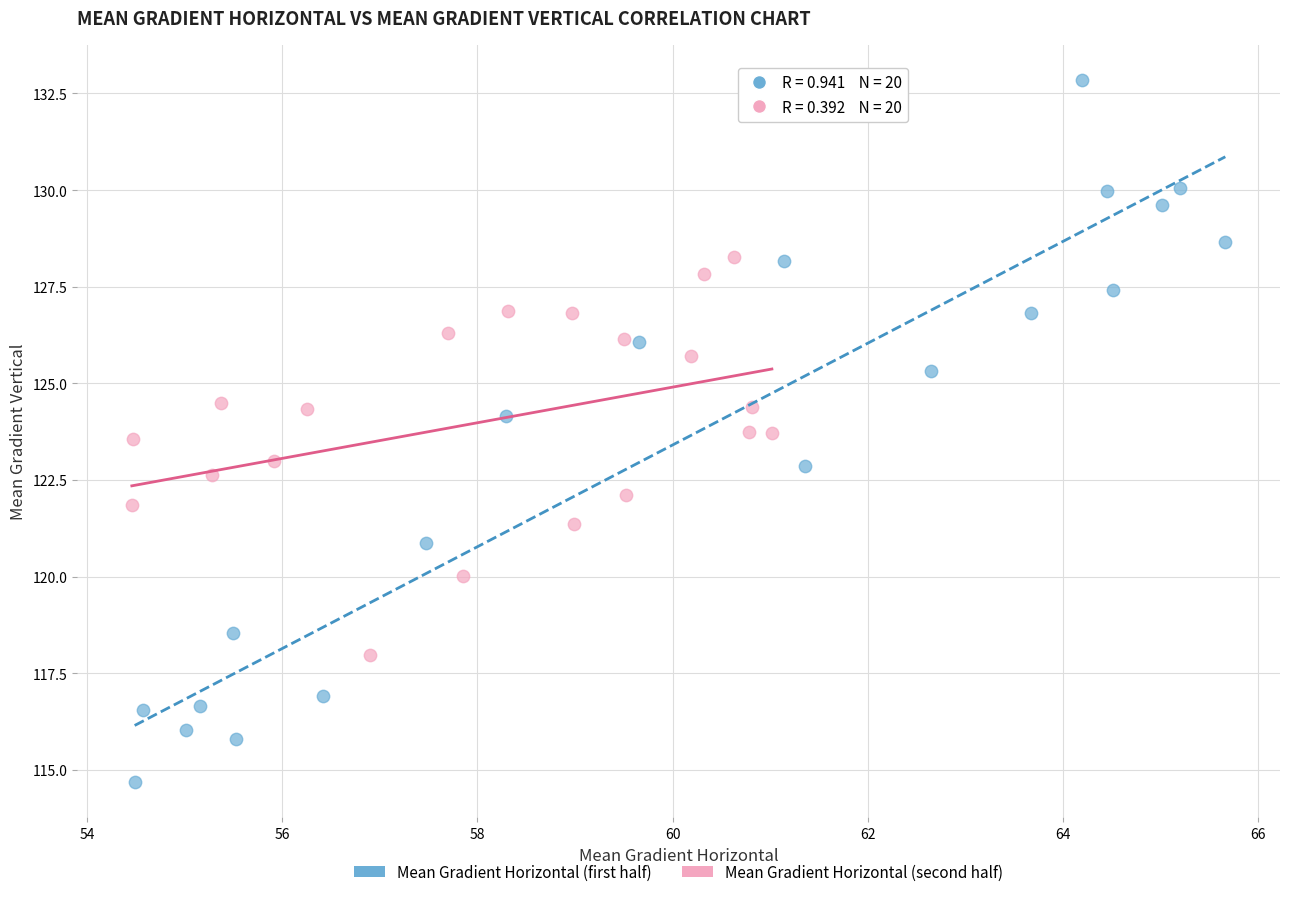

What are all the series names shown in the legend?

Mean Gradient Horizontal (first half), Mean Gradient Horizontal (second half)